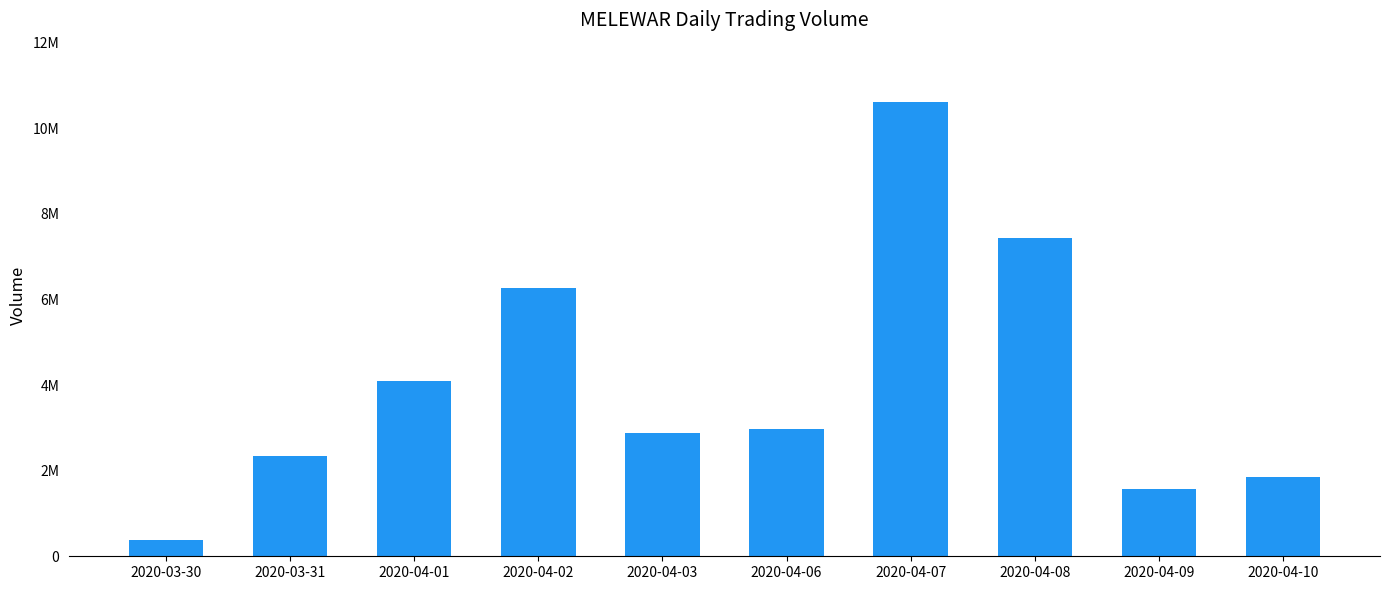

What is the label of the 6th bar from the right?

2020-04-03